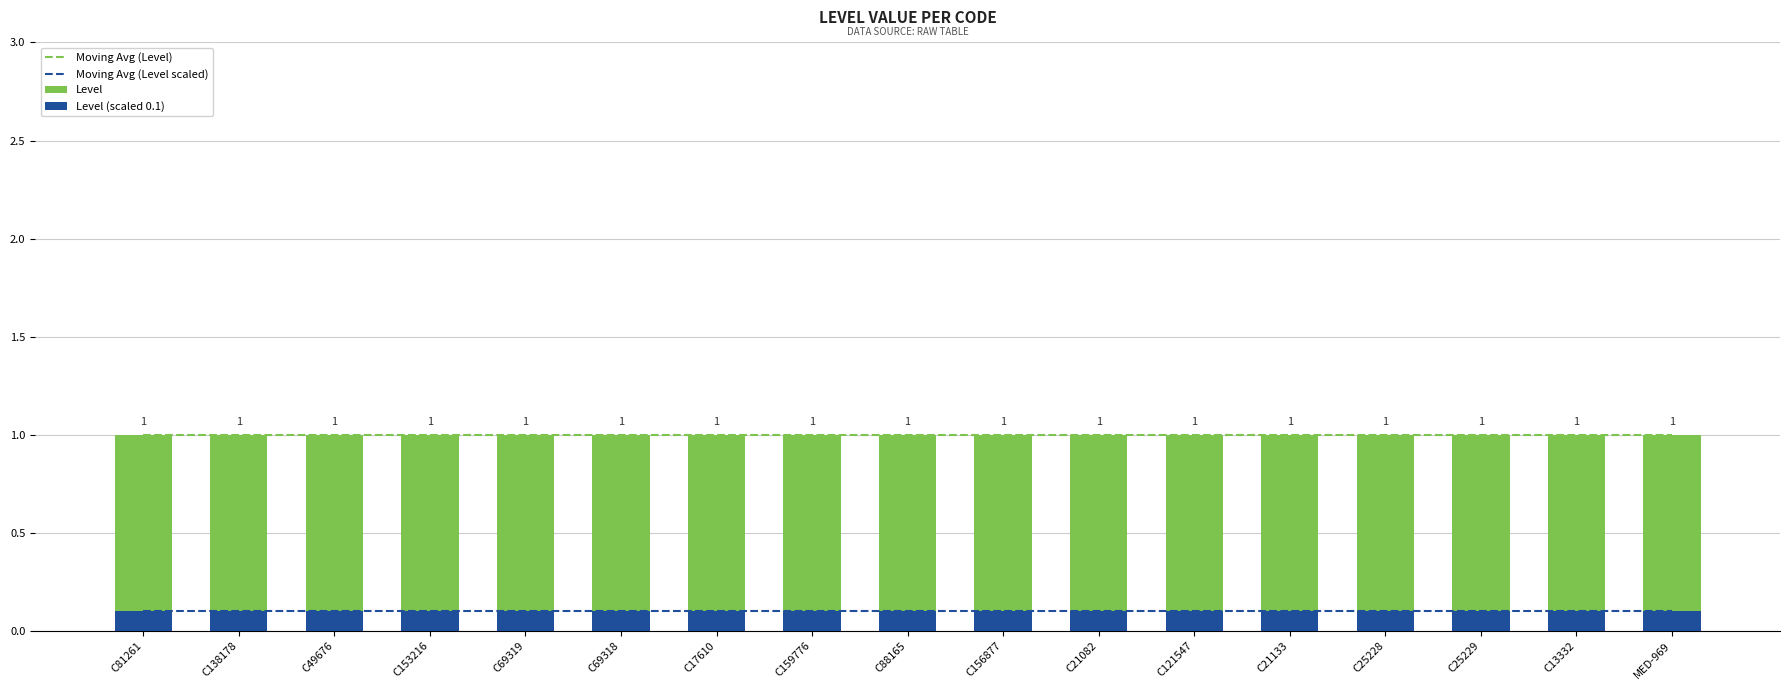

Which series changed the most between C69318 and C17610?

Moving Avg (Level)